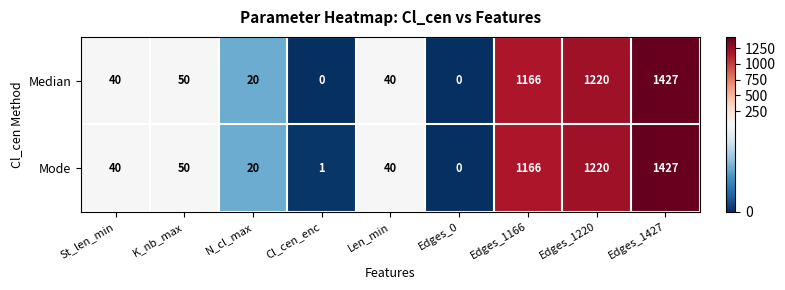

Read the Mode value at Len_min.

40